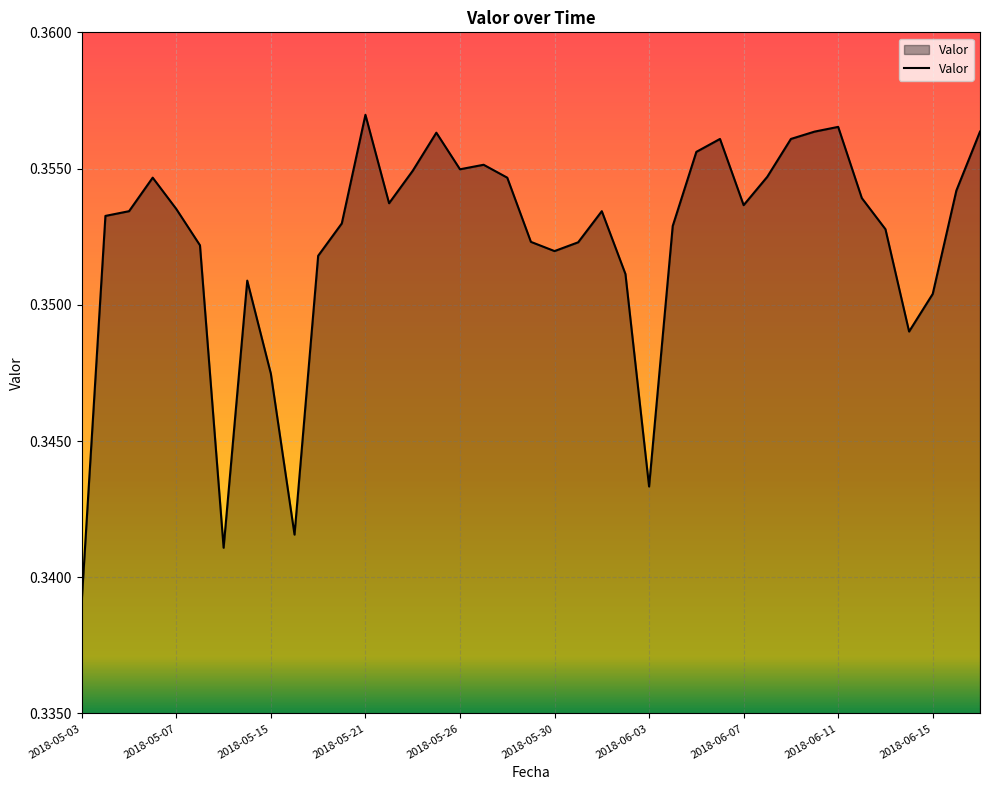

What is the label of the 38th point from the right?

2018-05-04